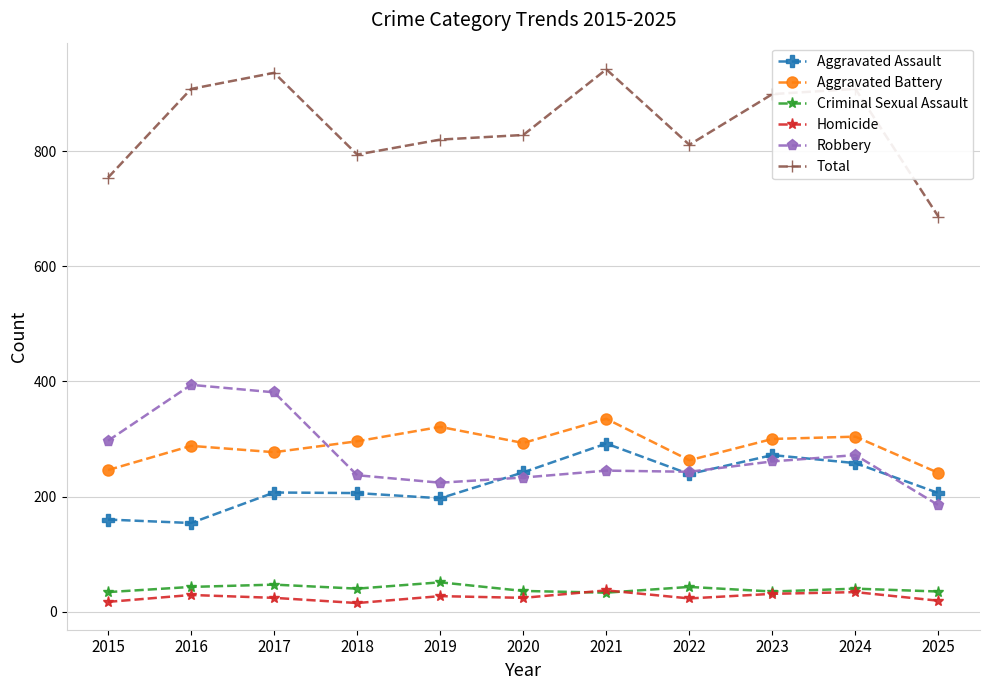

In Aggravated Battery, how many points are lower than both neighbors (excluding endpoints)?

3